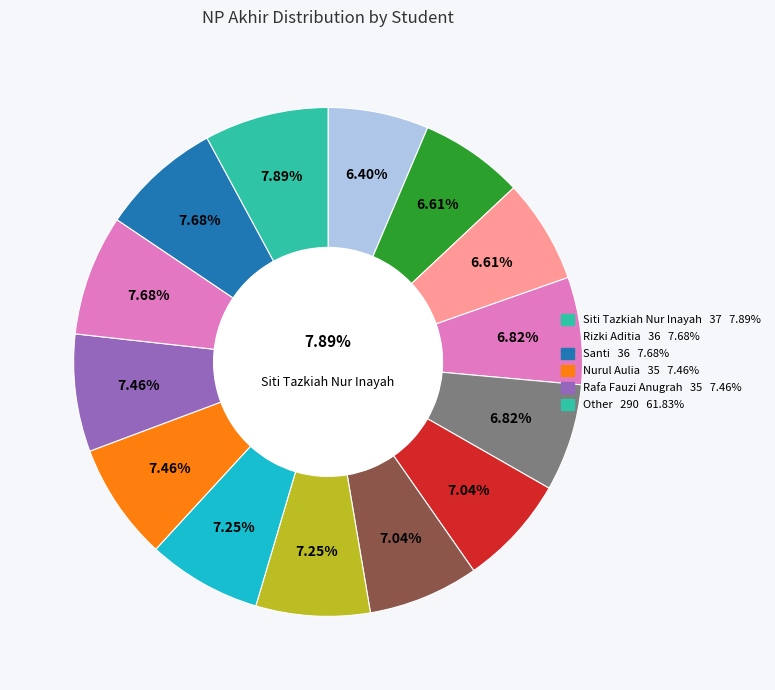

To the nearest percent, what portion does Melda Maulidina represent?

7%